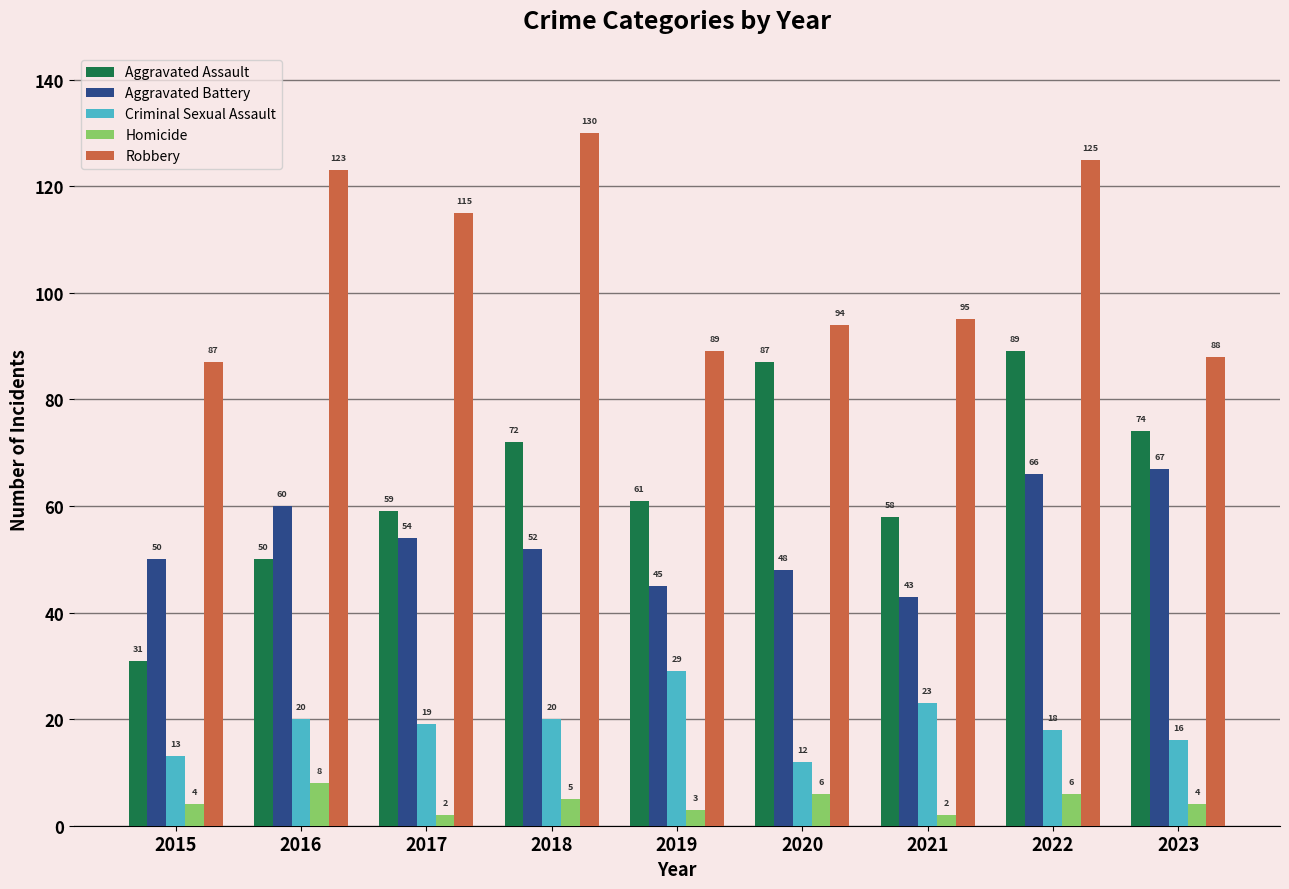

What is the total value across all series at 2023?

249